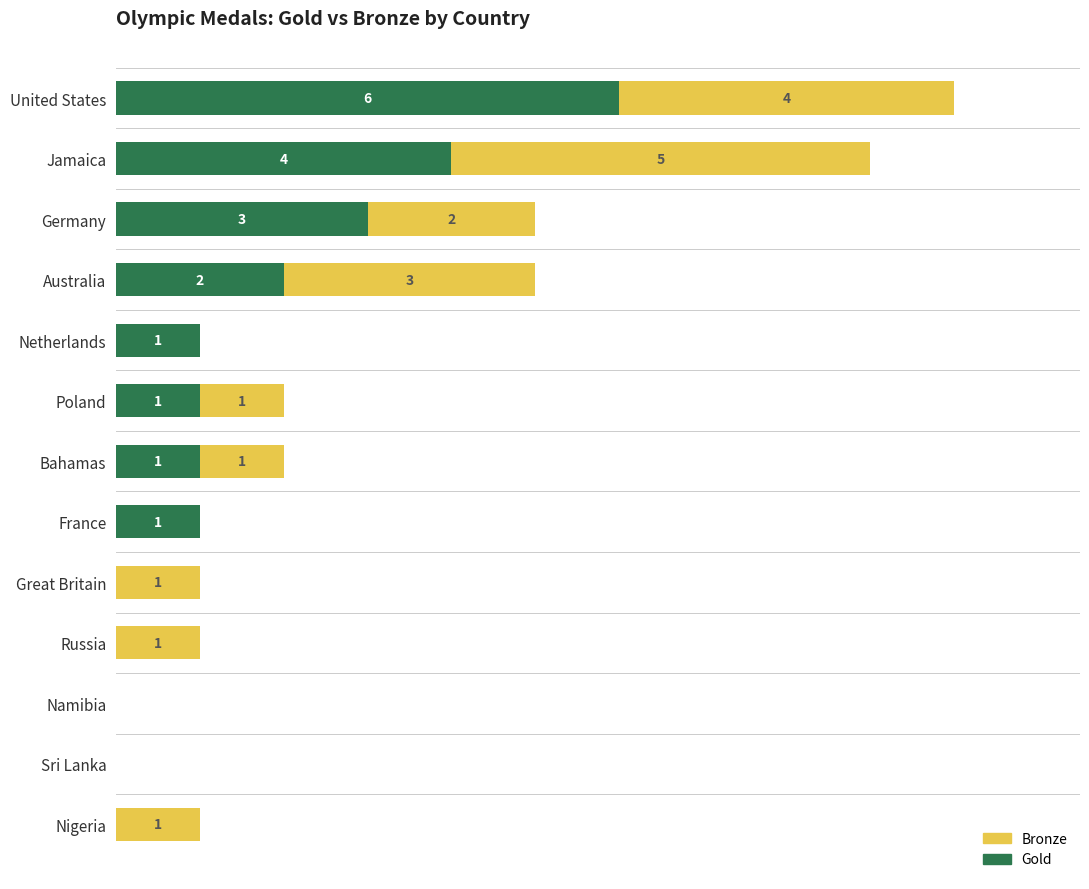

At which category is the sum across all series the highest?

United States